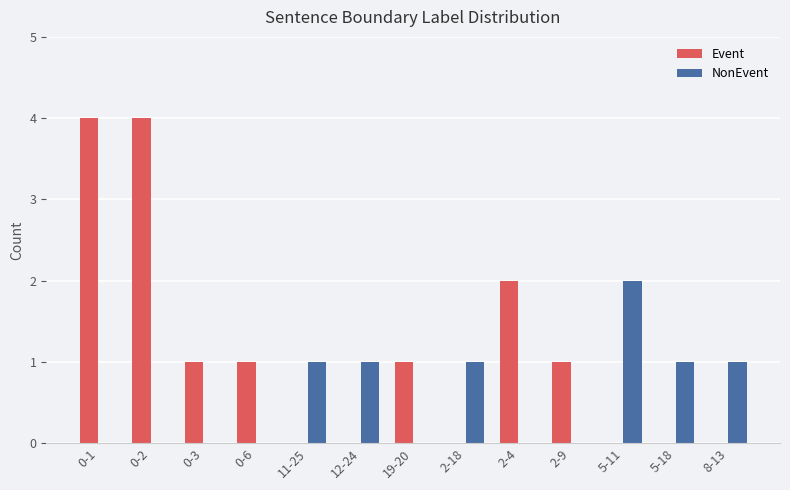

Is it true that NonEvent equals 1 at 19-20?

False